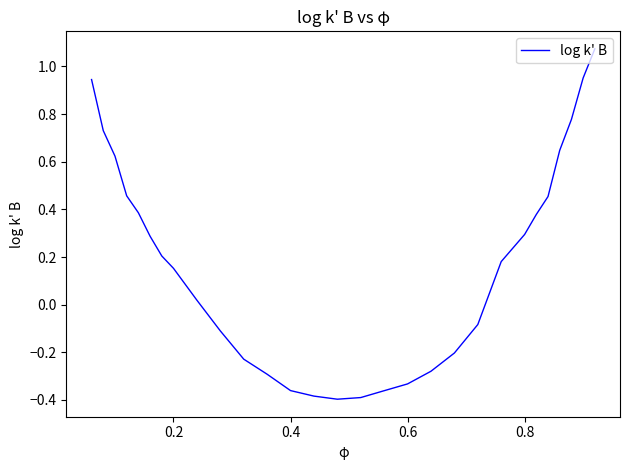

True or false: the data has more than 2 interior local peaks.

False